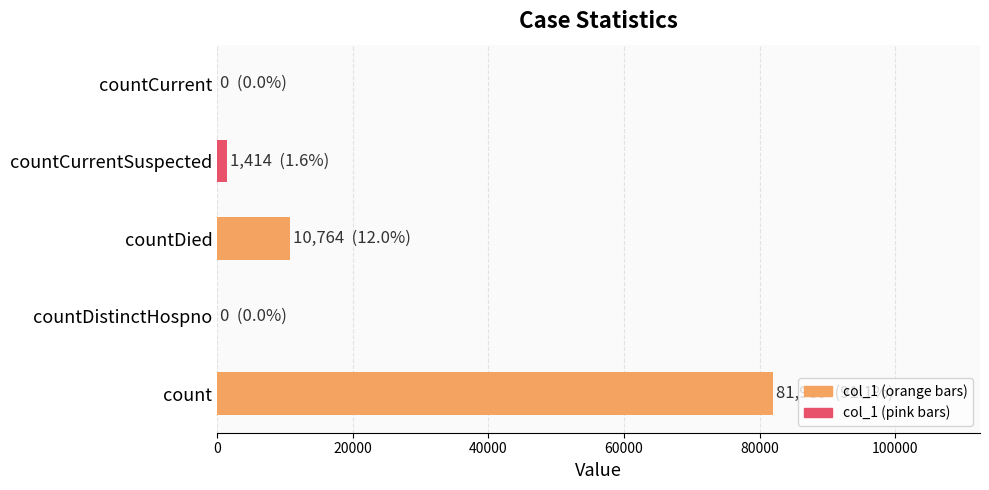

The chart shows a value of 0 at countDistinctHospno. True or false?

True